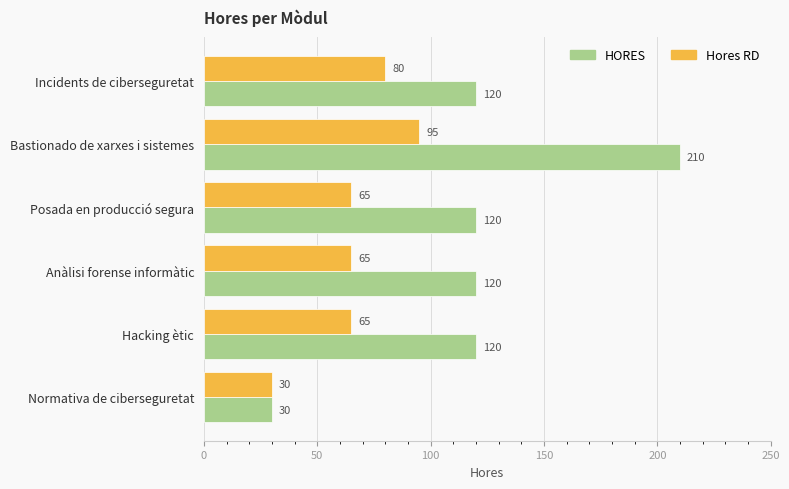

How many categories are shown in the chart?

6